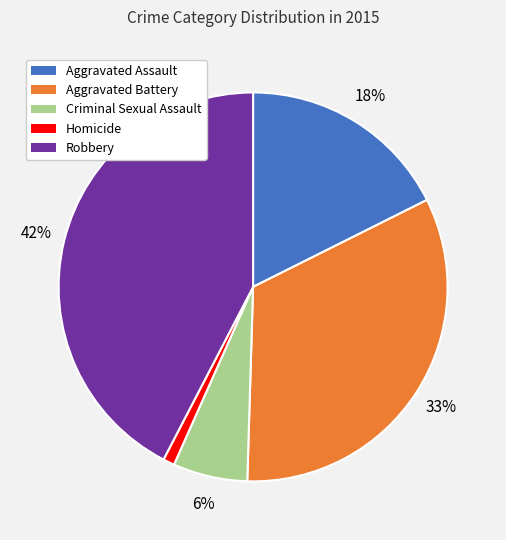

Count the number of slices in the pie.

5